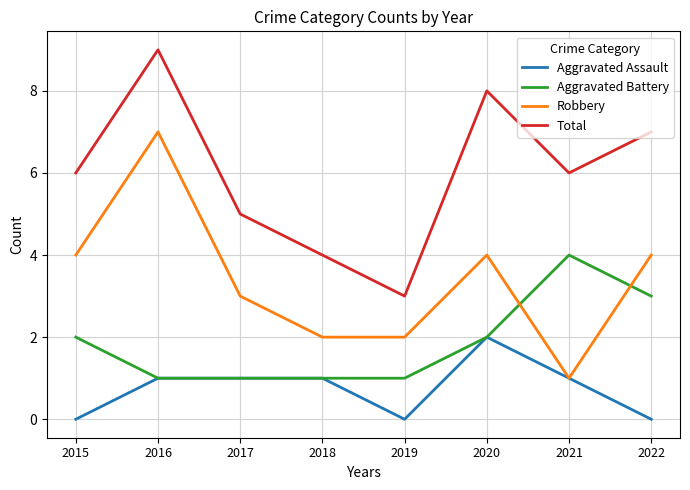

List the series in order of their overall mean, highest first.

Total, Robbery, Aggravated Battery, Aggravated Assault